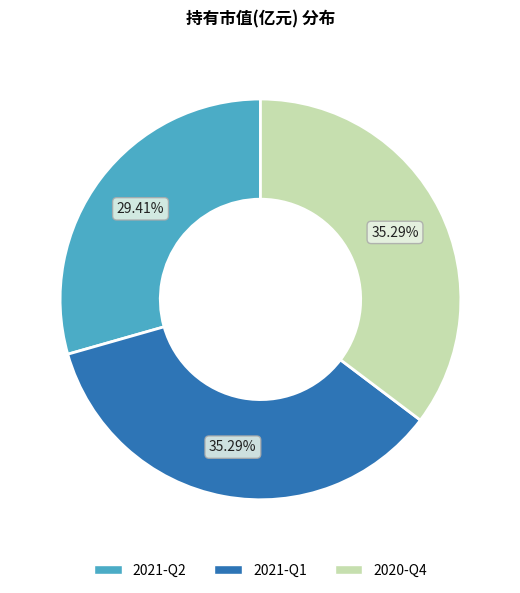

What percentage is NOT represented by 2021-Q1?

64.7%